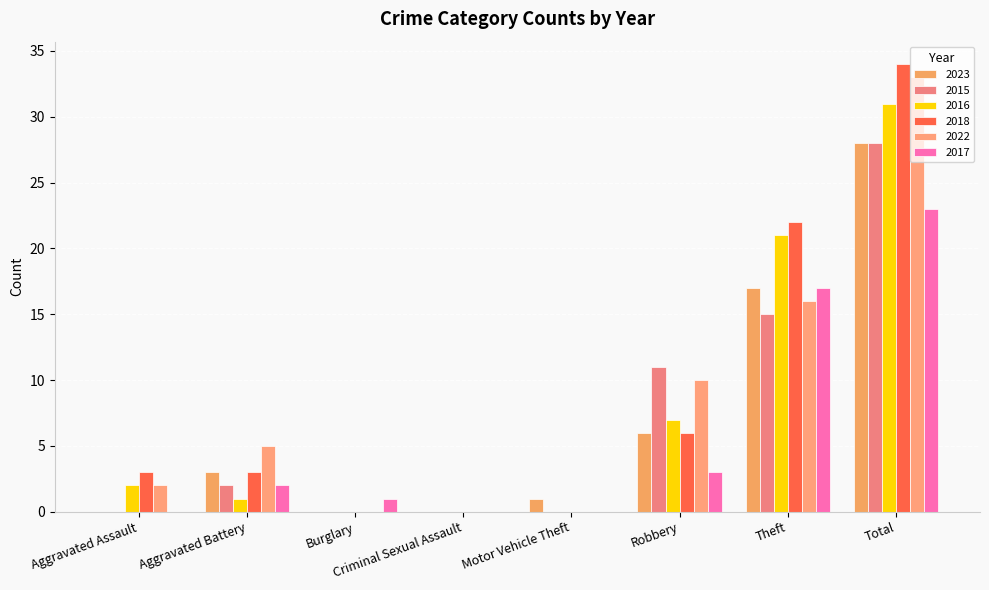

At which label does 2022 first exceed 5?

Robbery